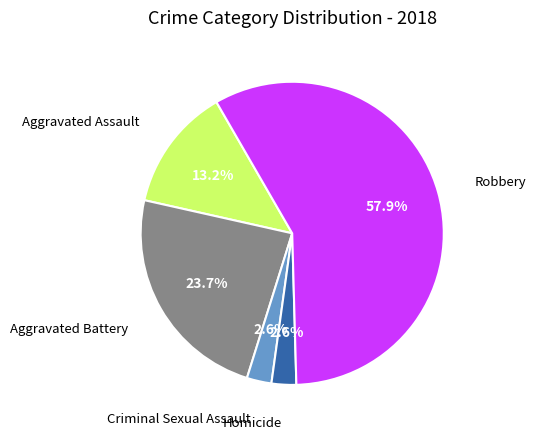

What is the ratio of the value at Criminal Sexual Assault to the value at Homicide?

1.0